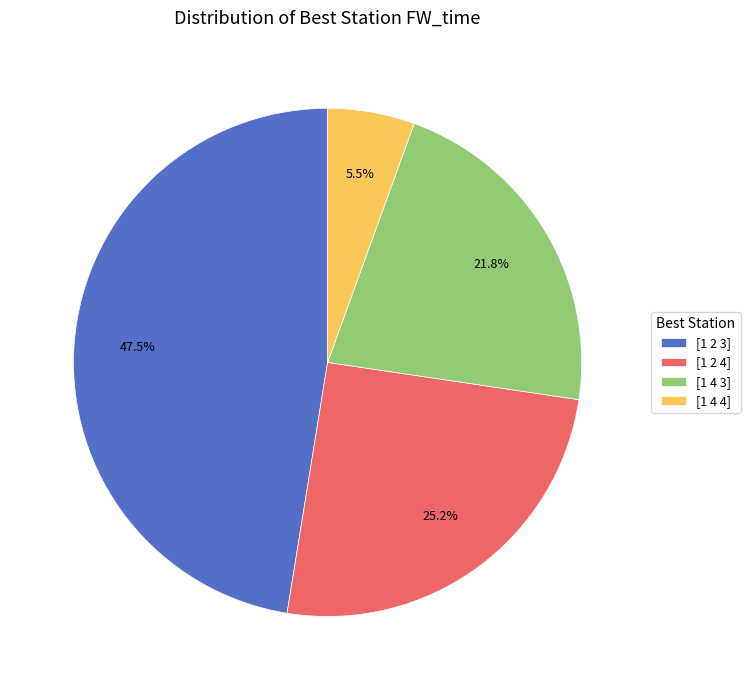

Combined, do [1 2 4] and [1 2 3] account for over 50%?

Yes